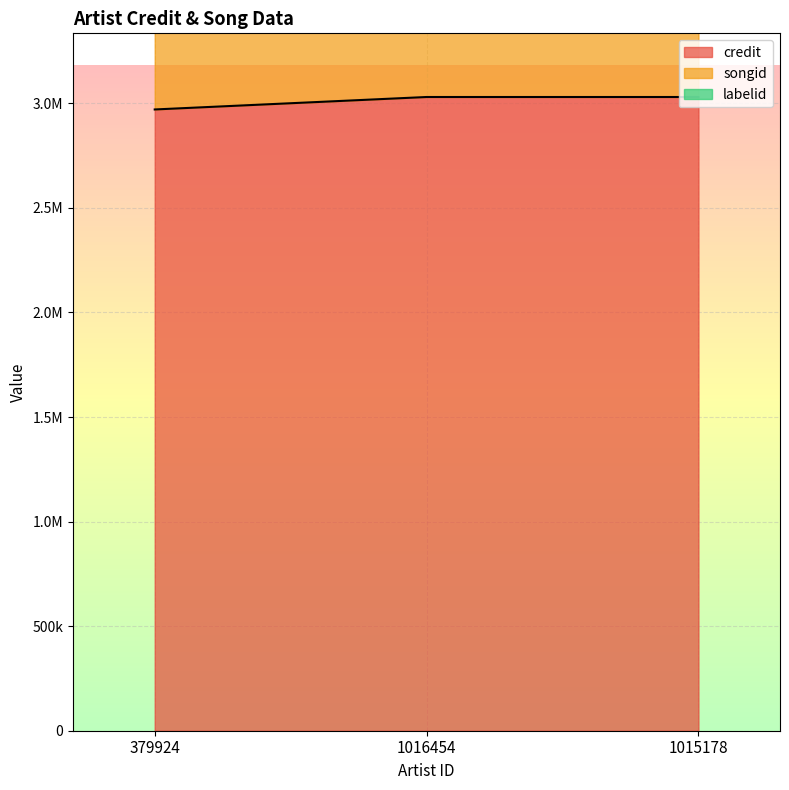

What is the label of the 3rd point from the left?

1015178